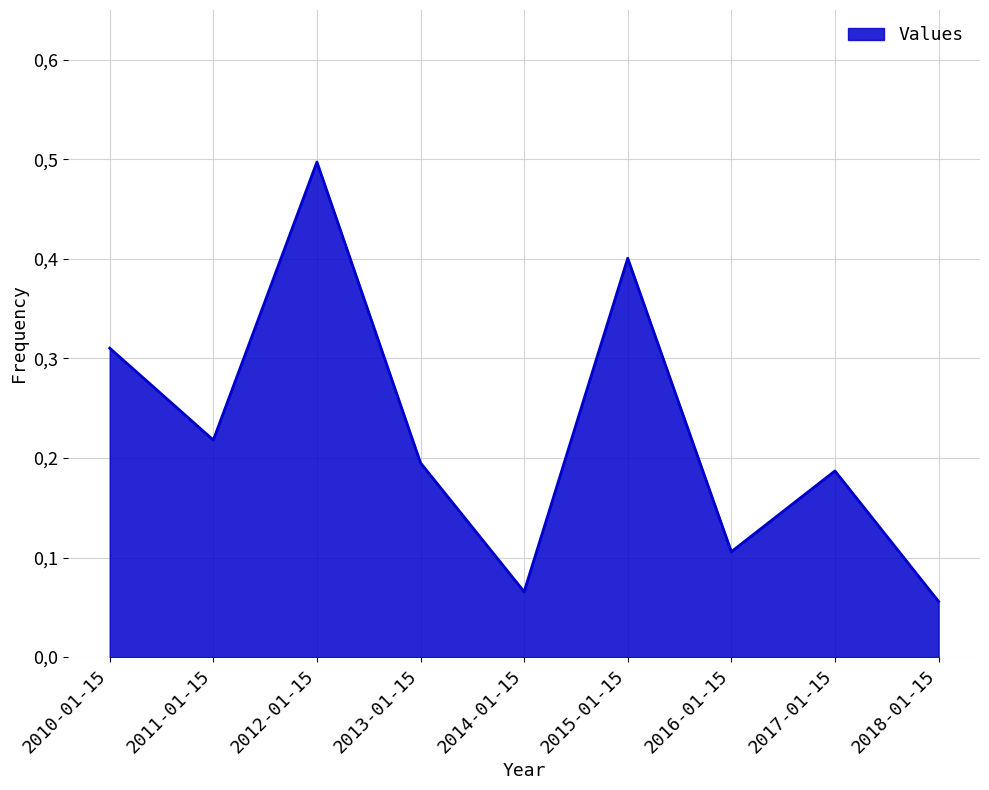

True or false: the data shows 0.1 at 2016-01-15.

True